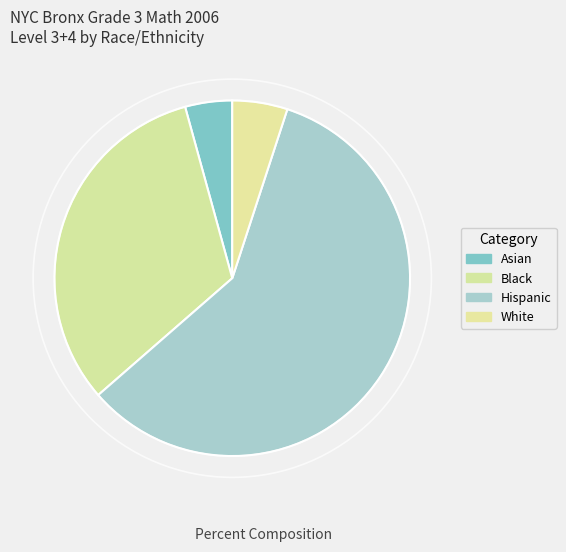

Which category has the smallest portion of the pie?

Asian